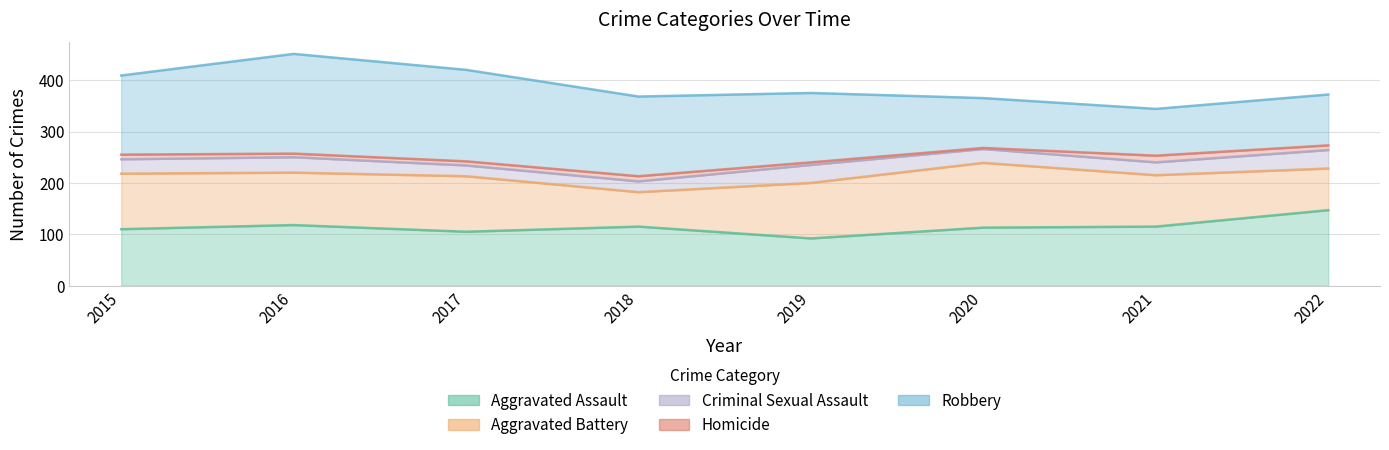

What is the value of the Robbery point at the 8th from the left?

99